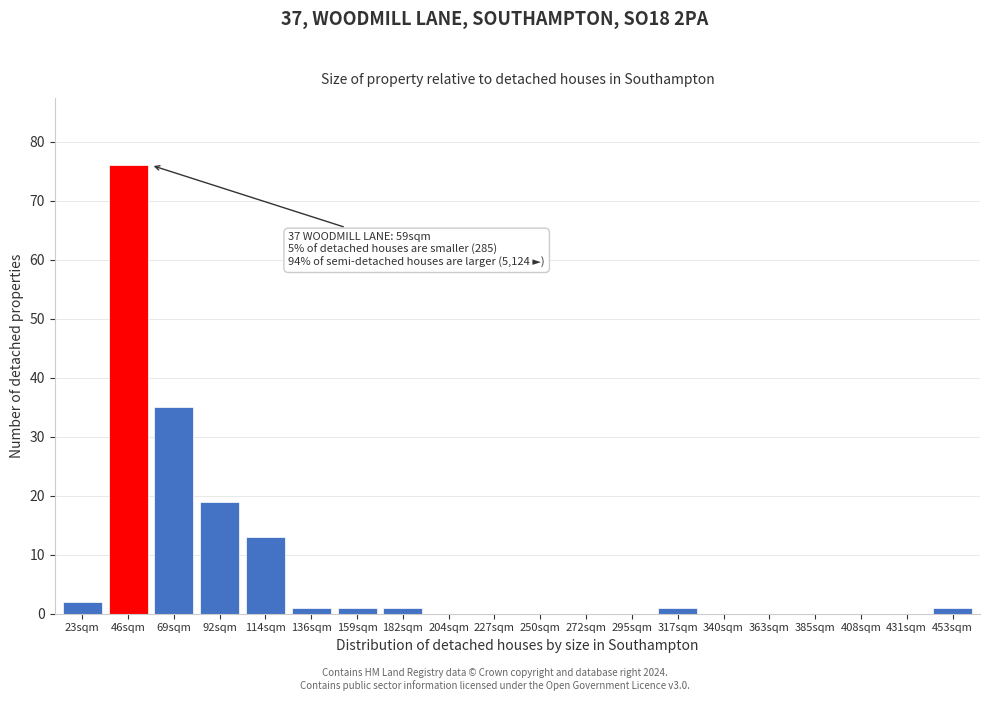

Reading left to right, extract all data points from this chart.

23sqm=2	46sqm=76	69sqm=35	92sqm=19	114sqm=13	136sqm=1	159sqm=1	182sqm=1	204sqm=0	227sqm=0	250sqm=0	272sqm=0	295sqm=0	317sqm=1	340sqm=0	363sqm=0	385sqm=0	408sqm=0	431sqm=0	453sqm=1